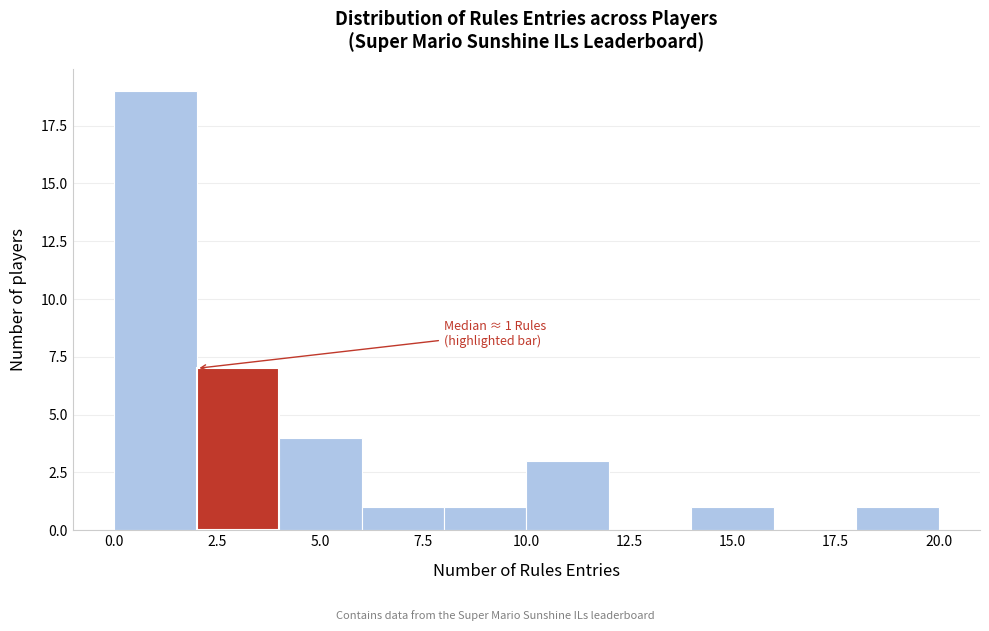

Over which range of the x-axis is the bar tallest?

0 to 2